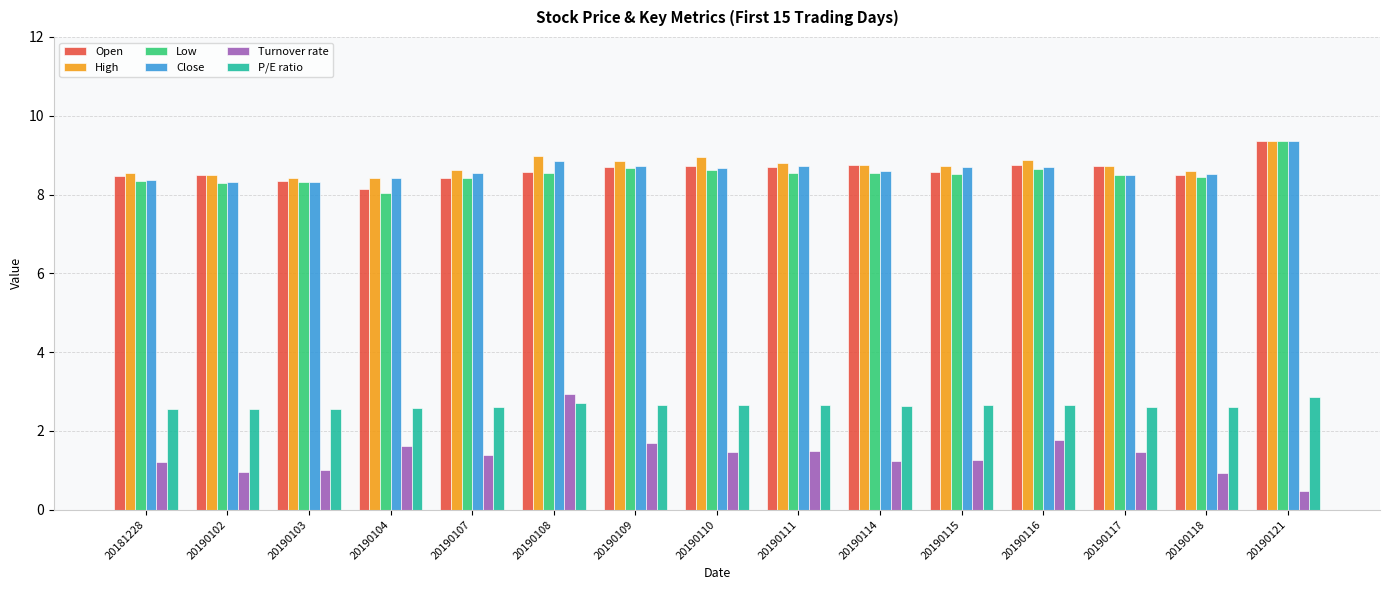

Which series has the largest range (max minus min)?

Turnover rate